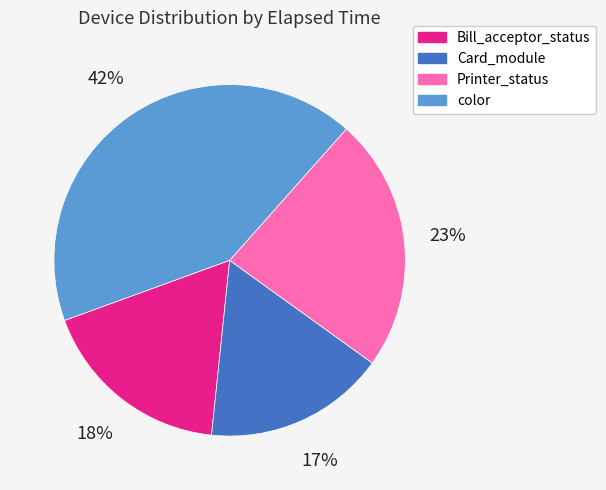

Combined, do color and Printer_status account for over 50%?

Yes